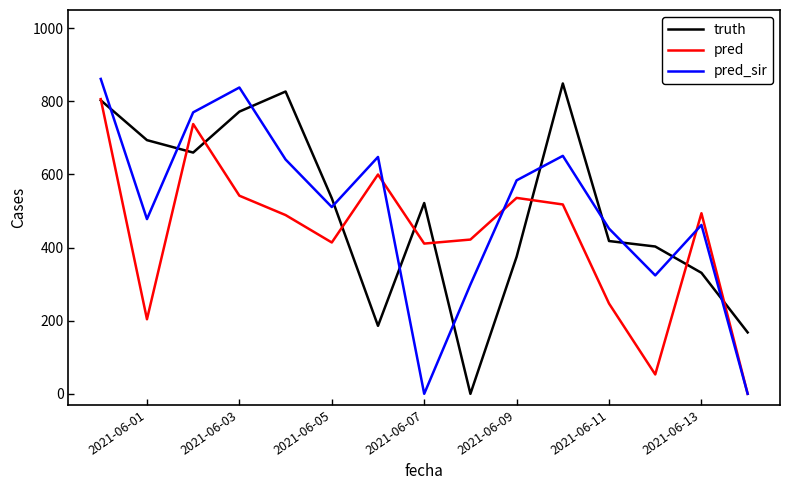

What is the maximum value for pred_sir?

861.5